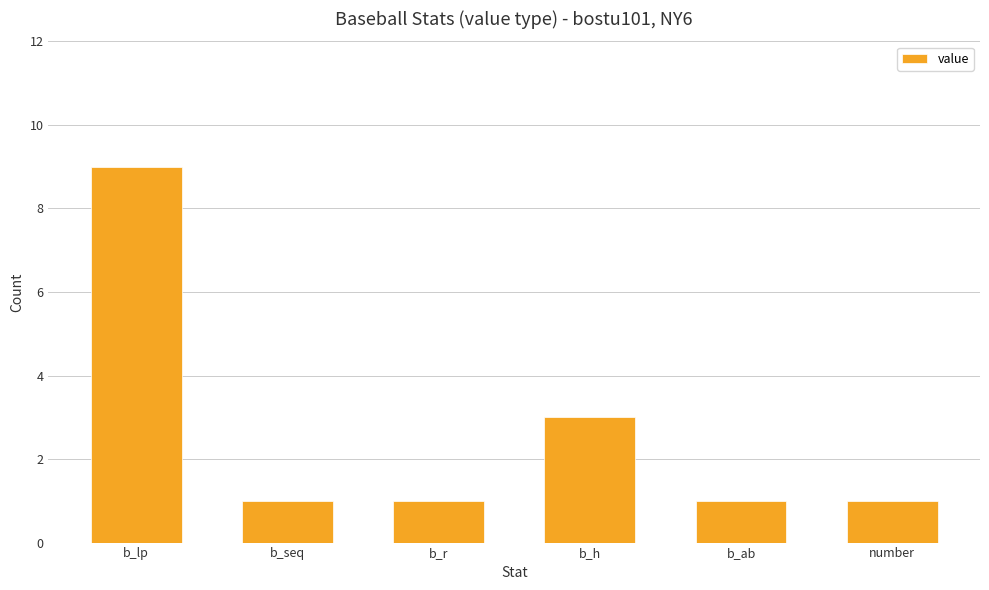

What is the average value?

3